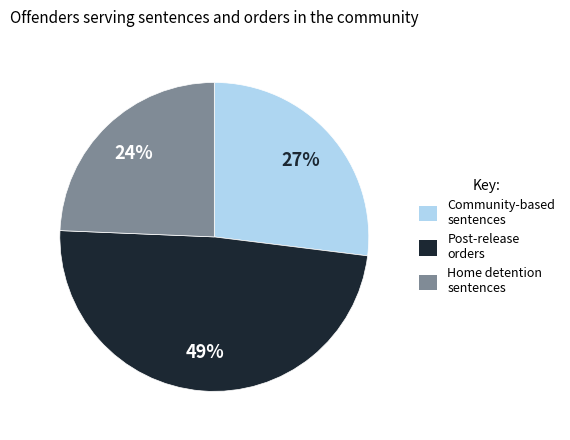

To the nearest percent, what is the average slice percentage?

33%